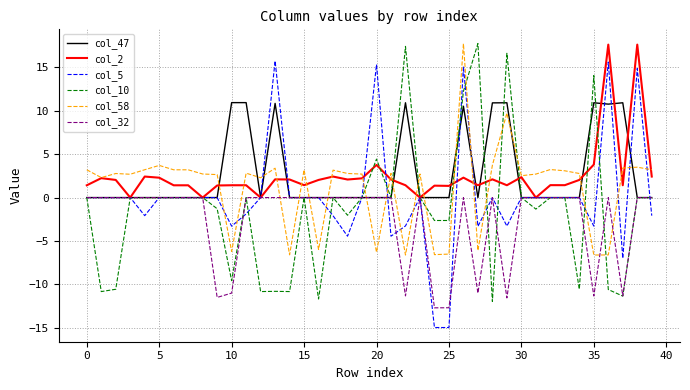

After their last crossing, which series has the higher values: col_47 or col_58?

col_58